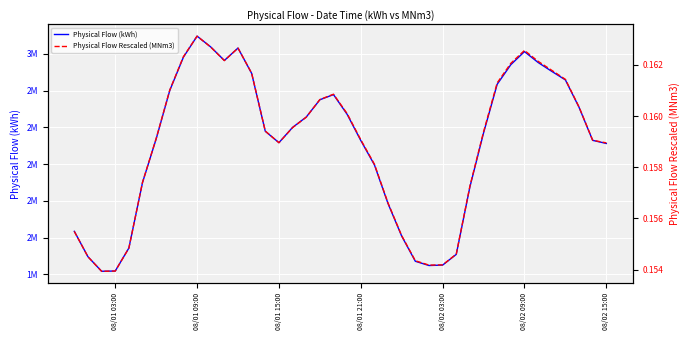

Which series has the widest spread of values?

Physical Flow (kWh)